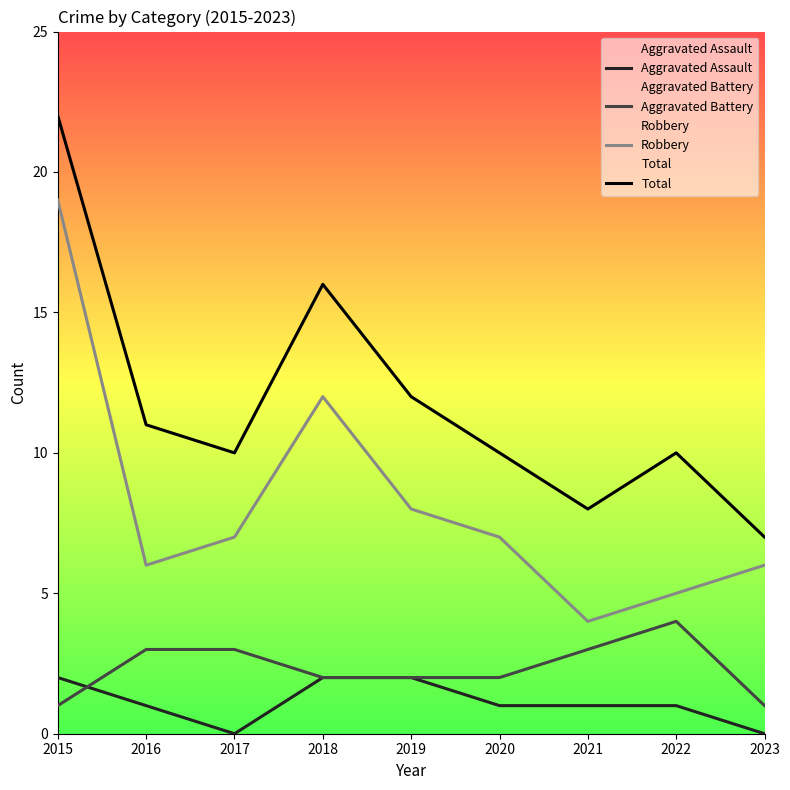

At which category does Robbery reach its first local peak?

2018